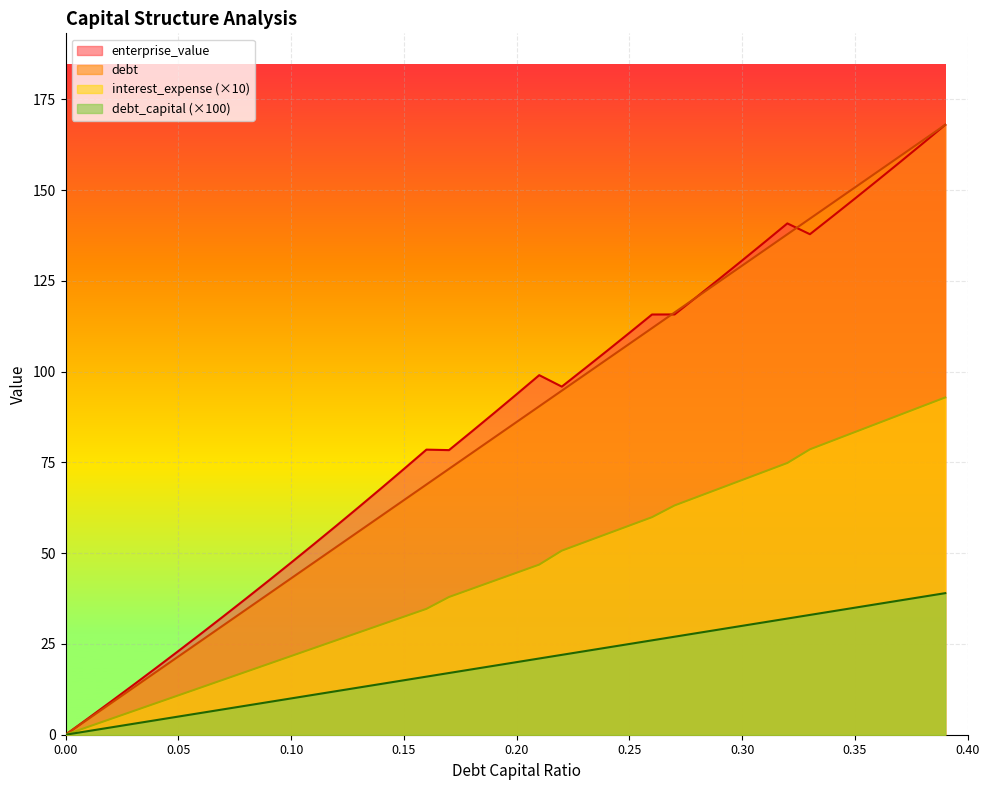

Does the chart display data point markers on the line(s)?

No